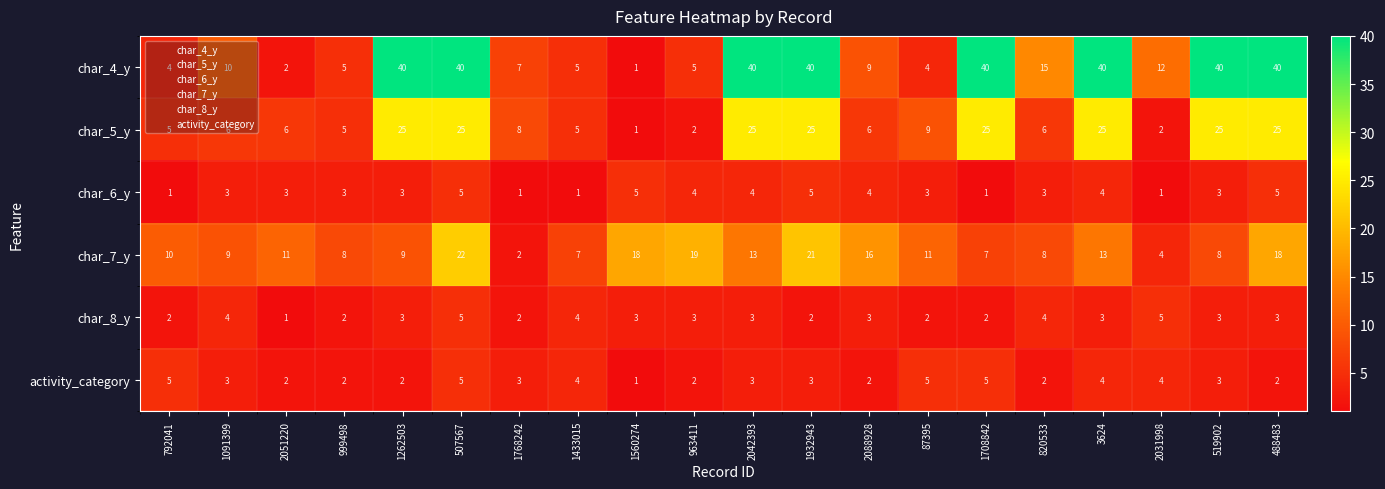

At 488483, list the series in order from smallest to largest.

activity_category, char_8_y, char_6_y, char_7_y, char_5_y, char_4_y